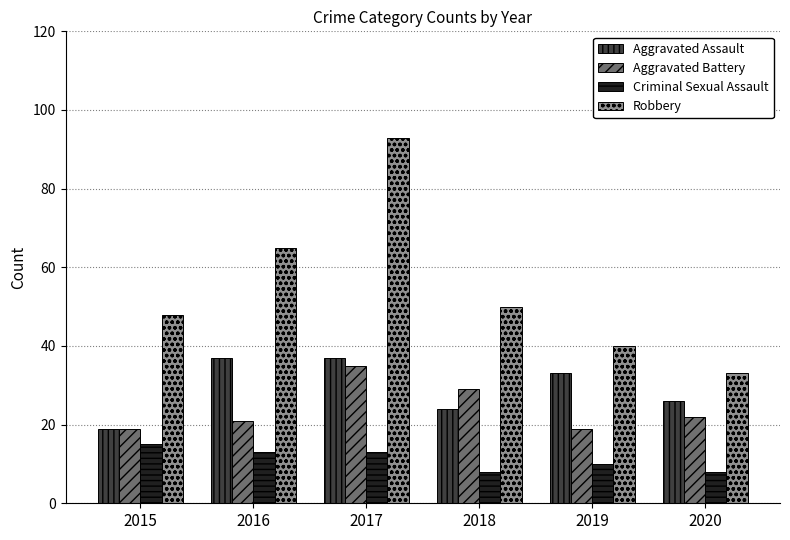

Which series has the widest spread of values?

Robbery